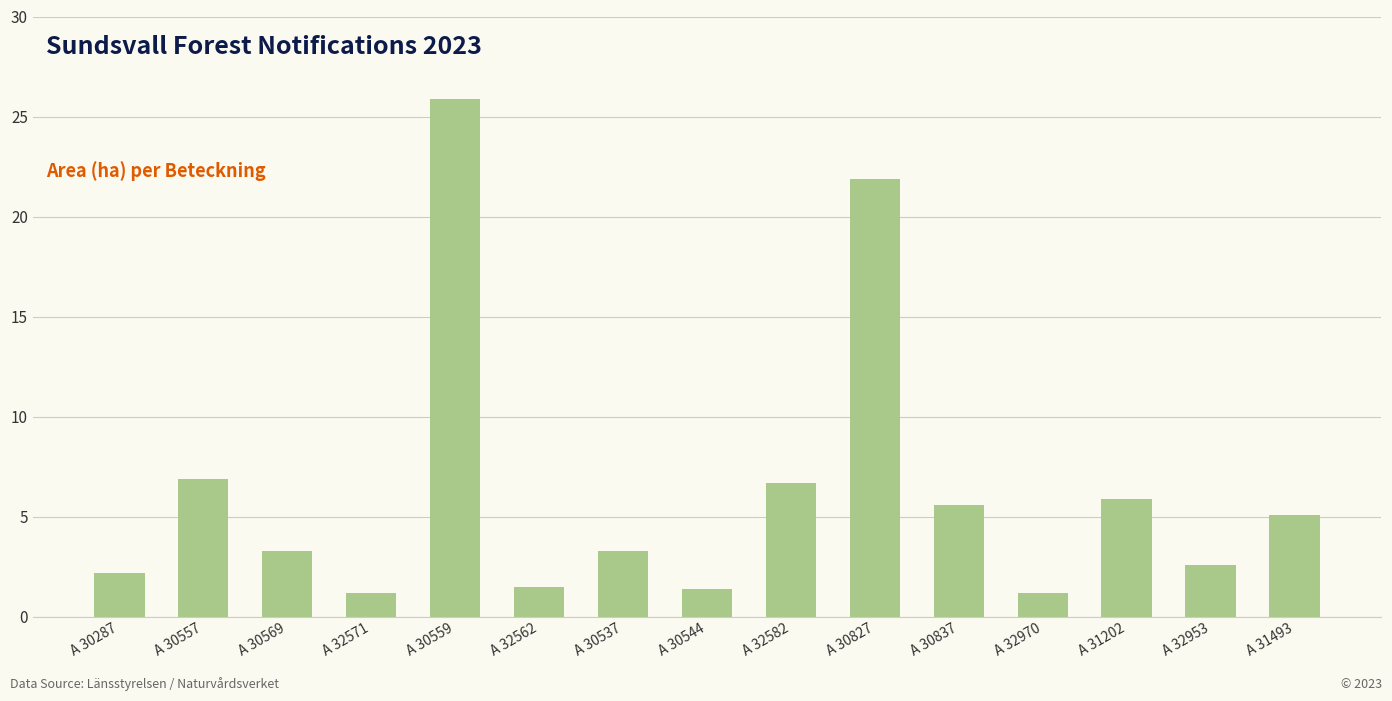

How many bars are there in total?

15